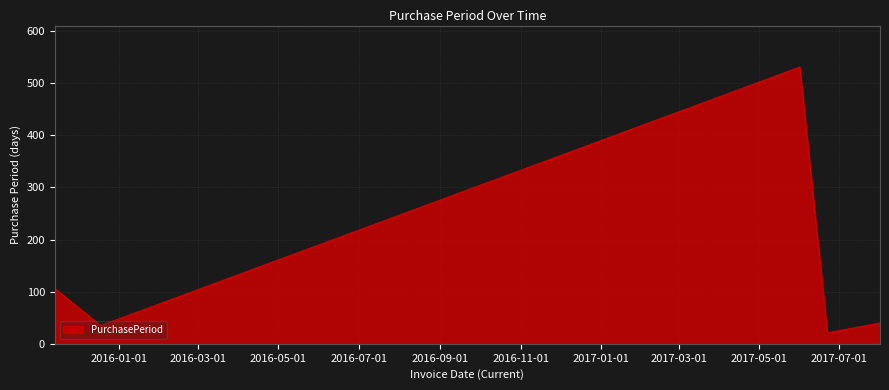

What is the maximum value shown in the chart?

531